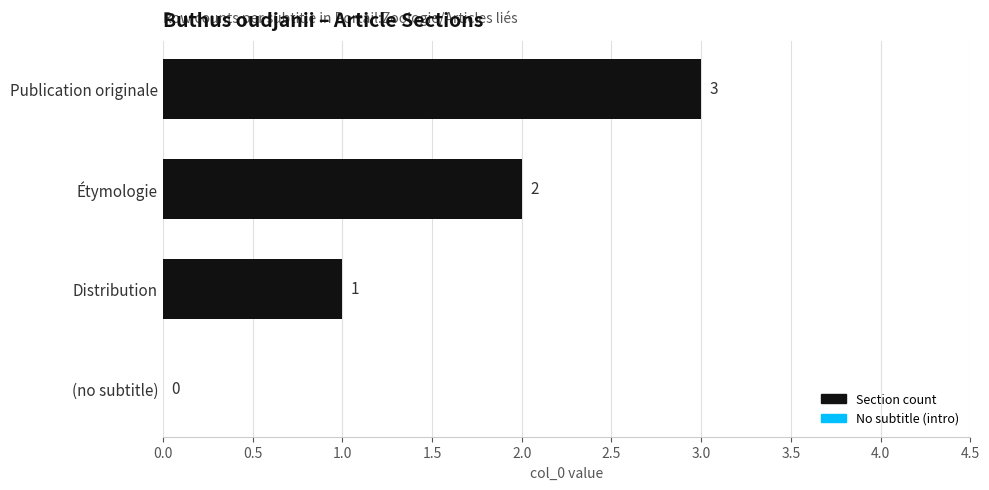

Count the number of data series in this chart.

1